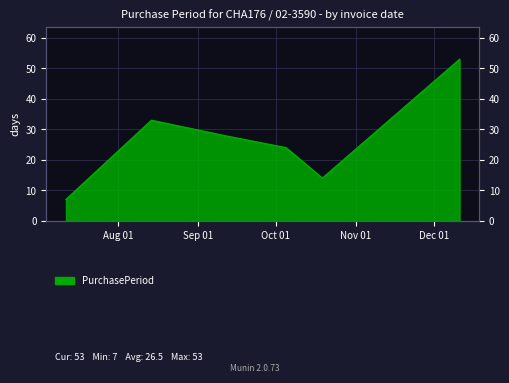

Where is the data nearest to the value 30?

2017-09-11